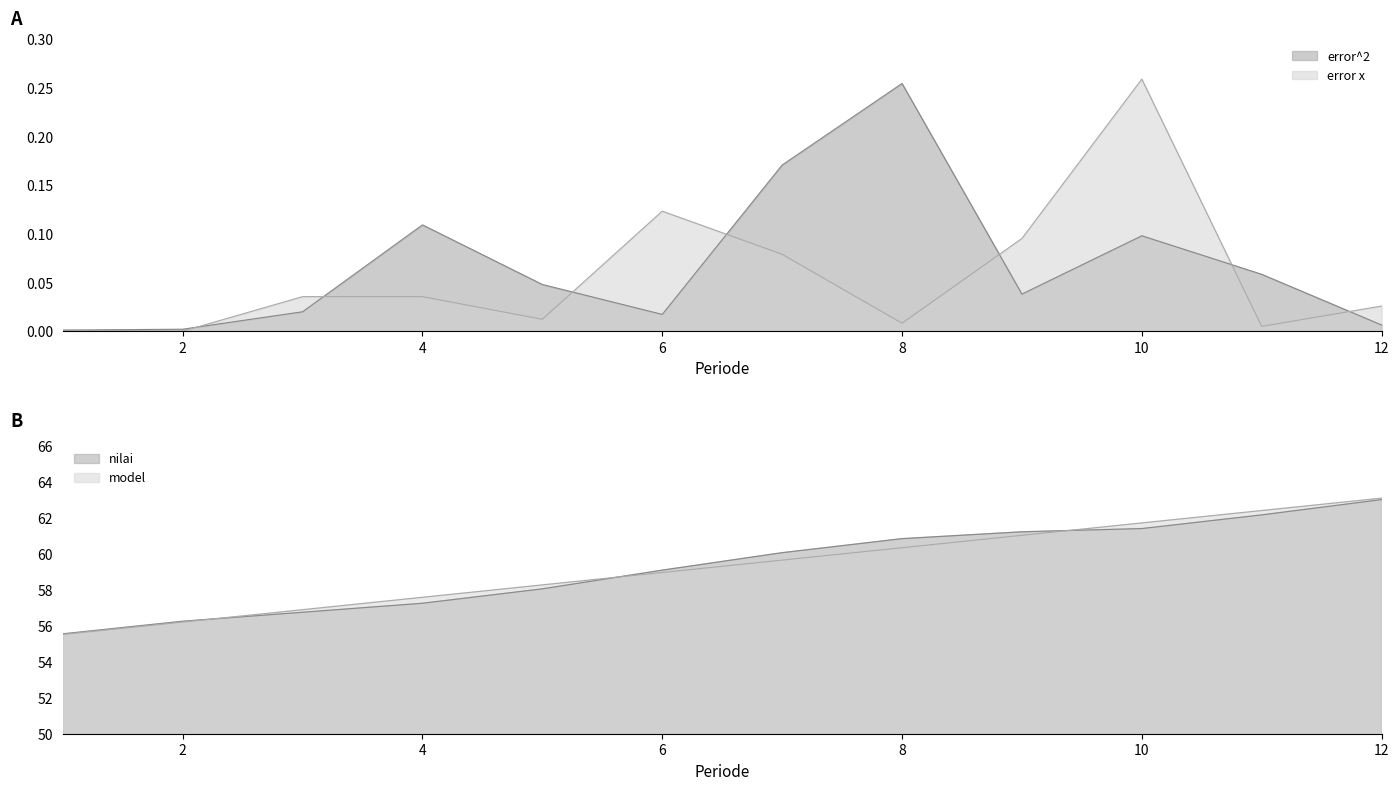

Which series changed the most between 7 and 9?

error^2